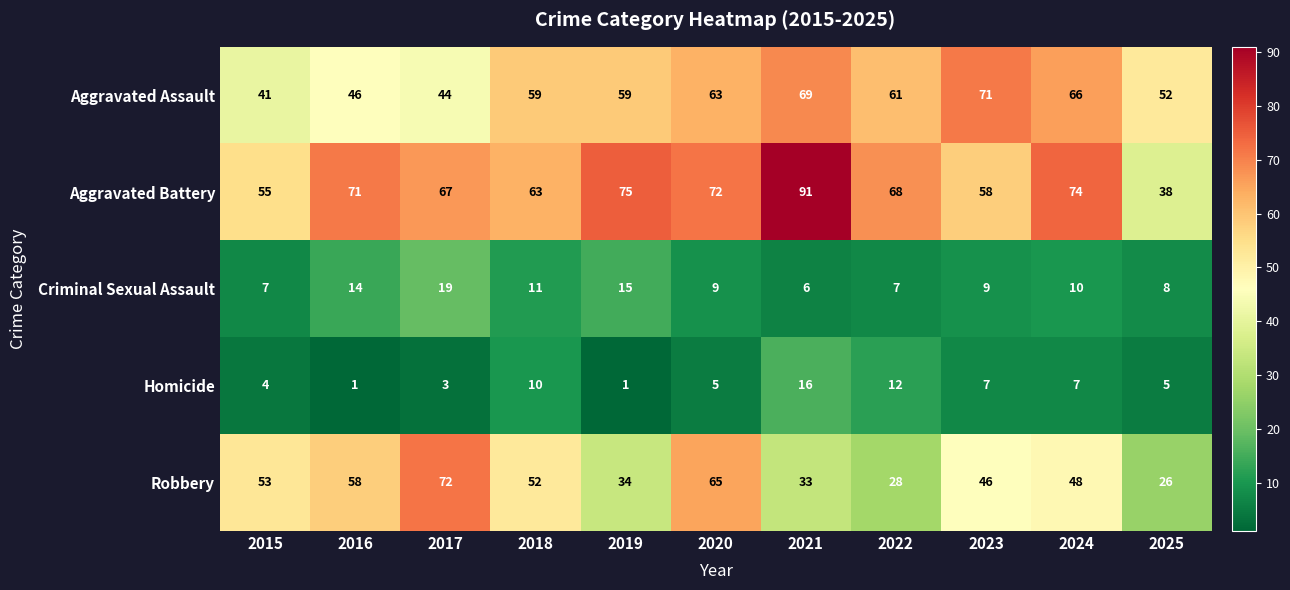

Between 2018 and 2022, which series saw the biggest shift?

Robbery